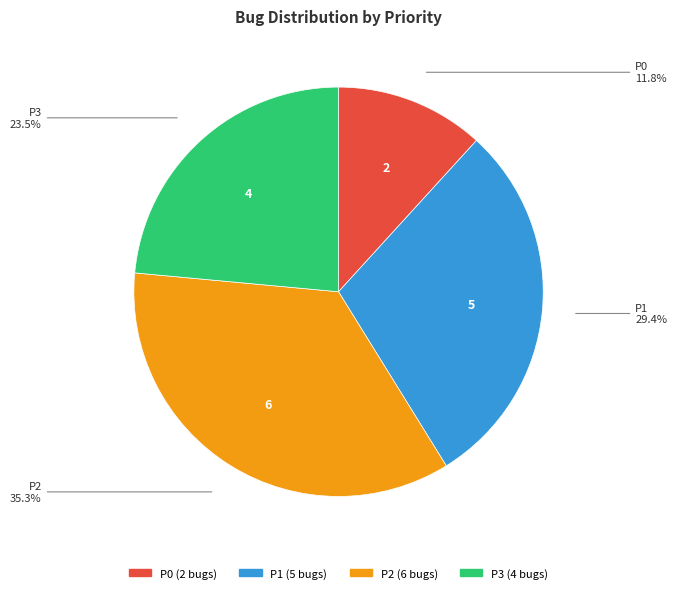

What percentage is NOT represented by P1?

70.6%